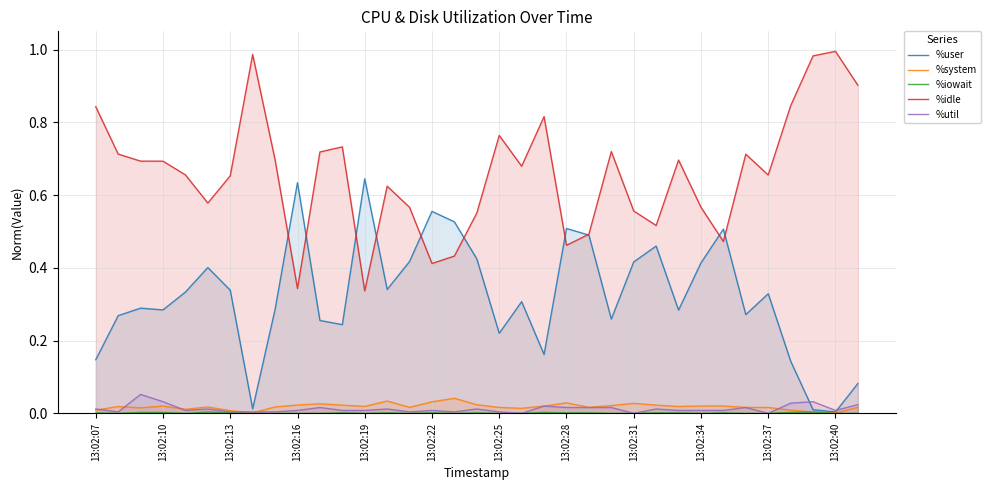

How many times do %system and %util cross each other?

6